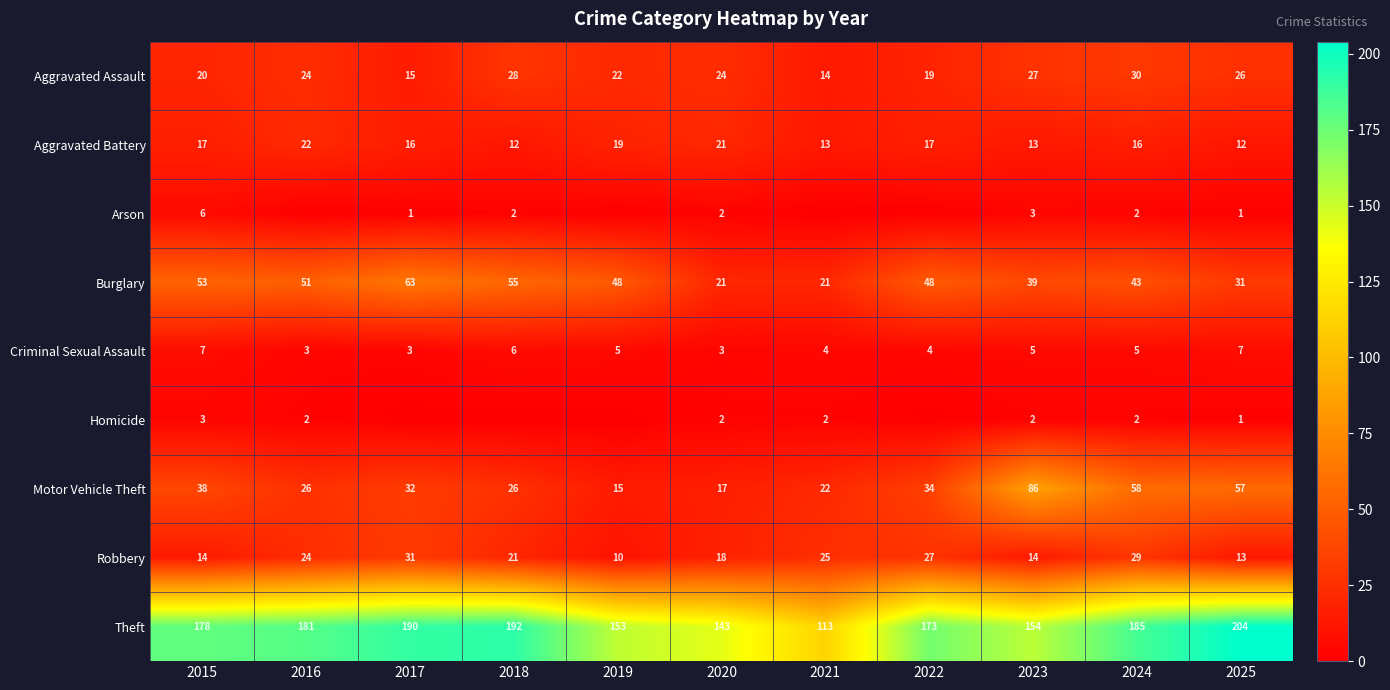

What is the spread (max minus min) of values at 2023?

152